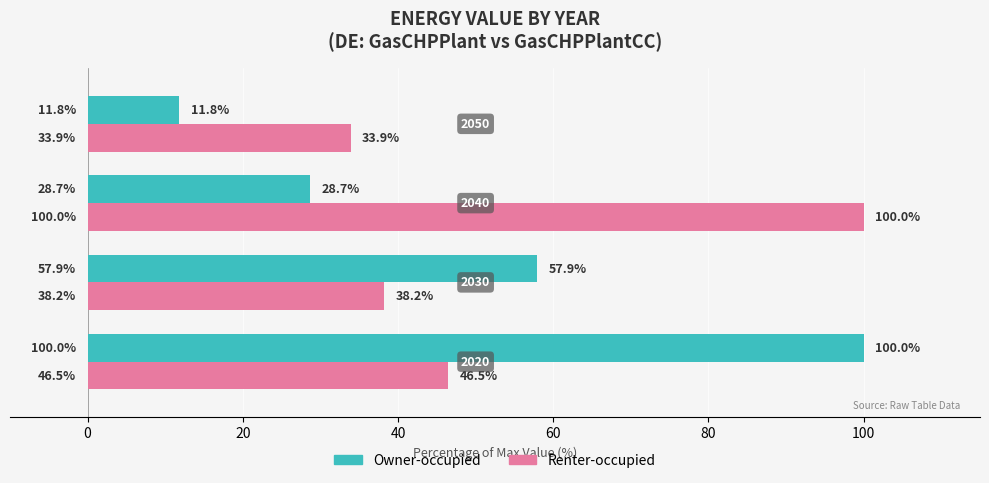

Which series has the largest total across all categories?

Renter-occupied